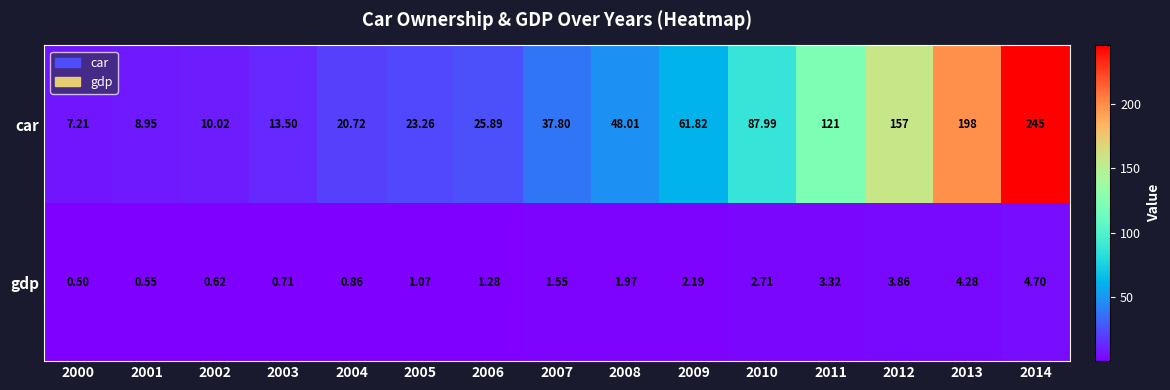

List the series in order of their overall mean, highest first.

car, gdp